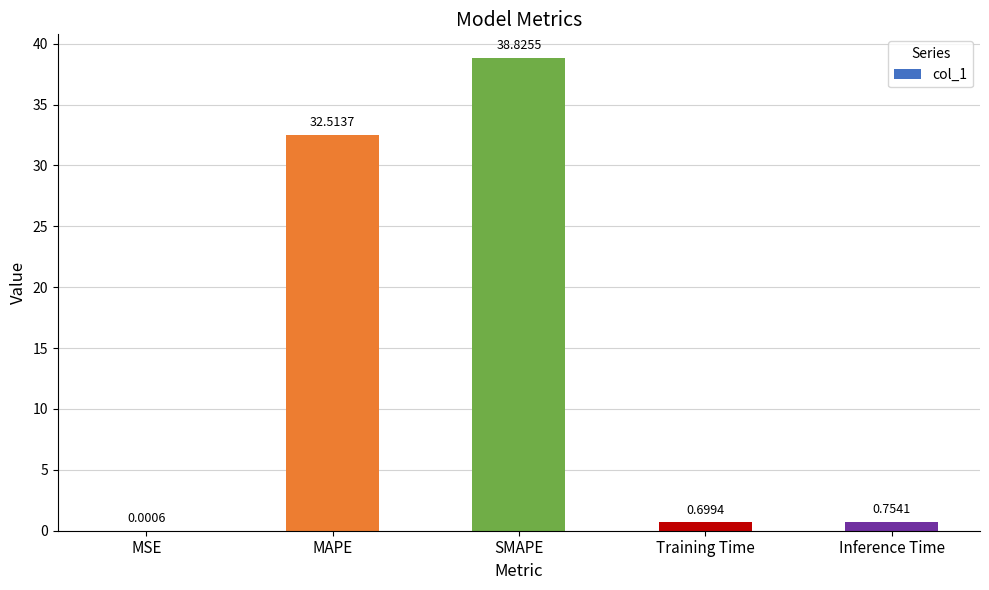

What is the change in value from MAPE to SMAPE?

+6.3